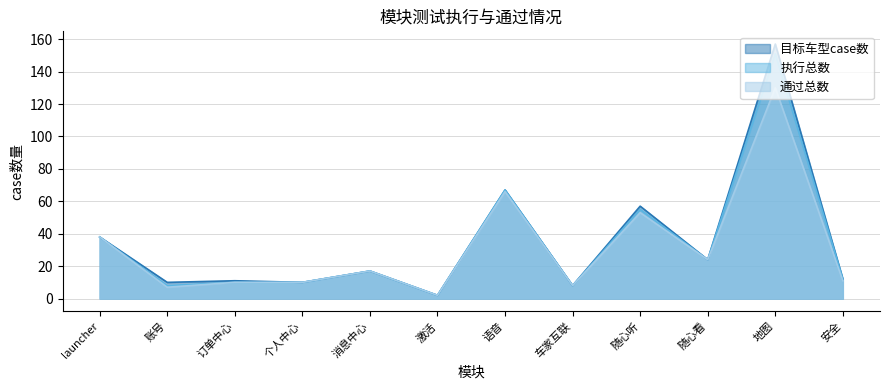

What is the average value of the 目标车型case数 series?

34